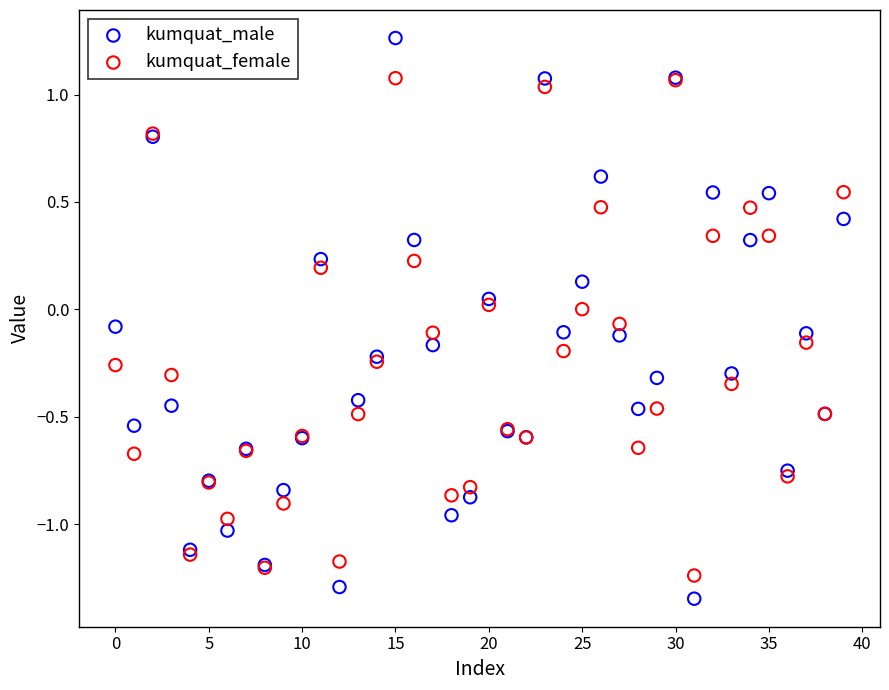

Which series reaches the minimum Y coordinate?

kumquat_male